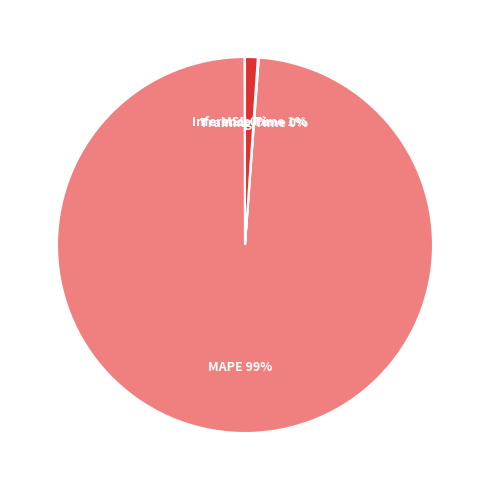

To the nearest percent, what is the difference between the largest and smallest slice percentages?

99%